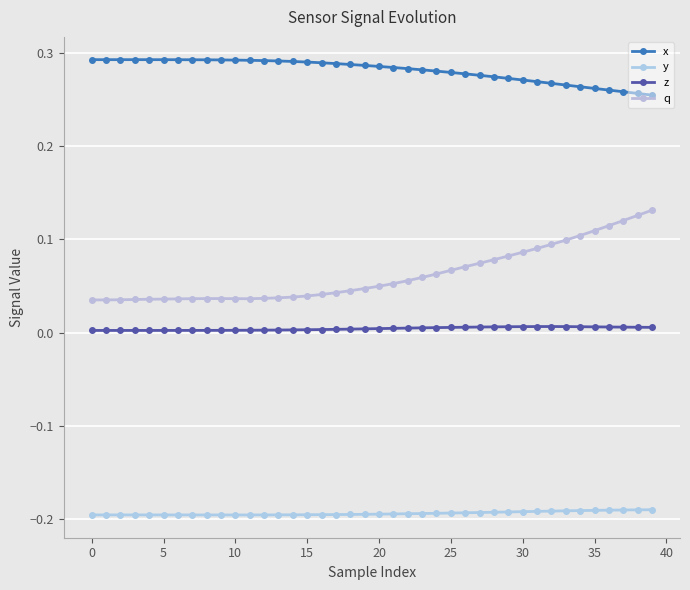

Is this an area chart (filled region under the line)?

No